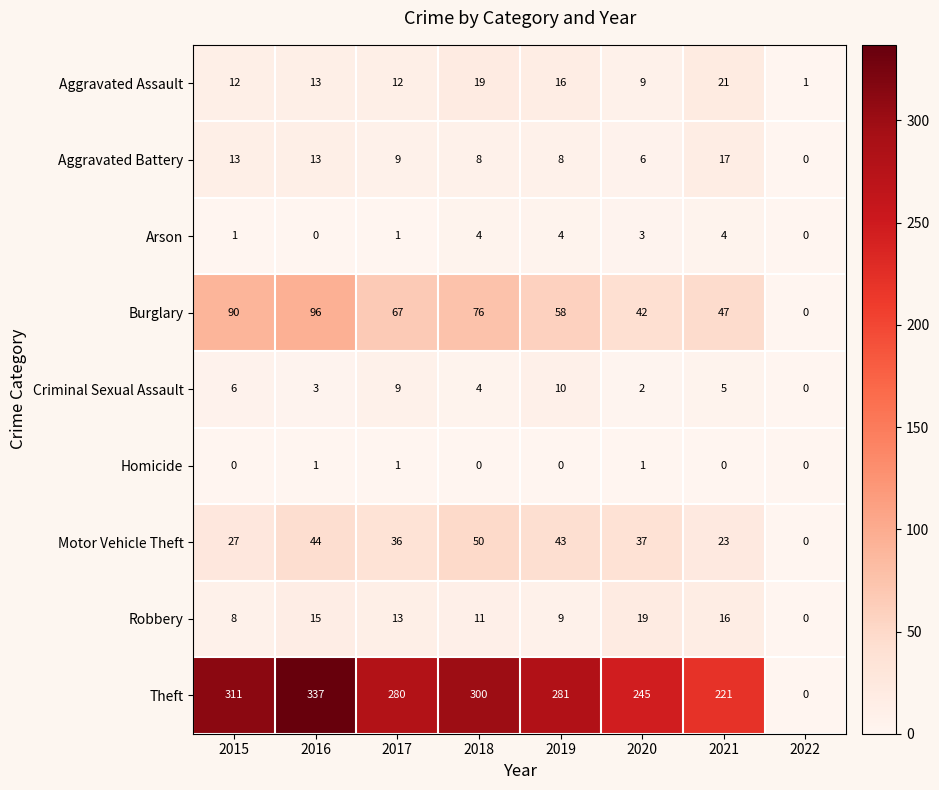

At which label does Criminal Sexual Assault first exceed 5?

2015